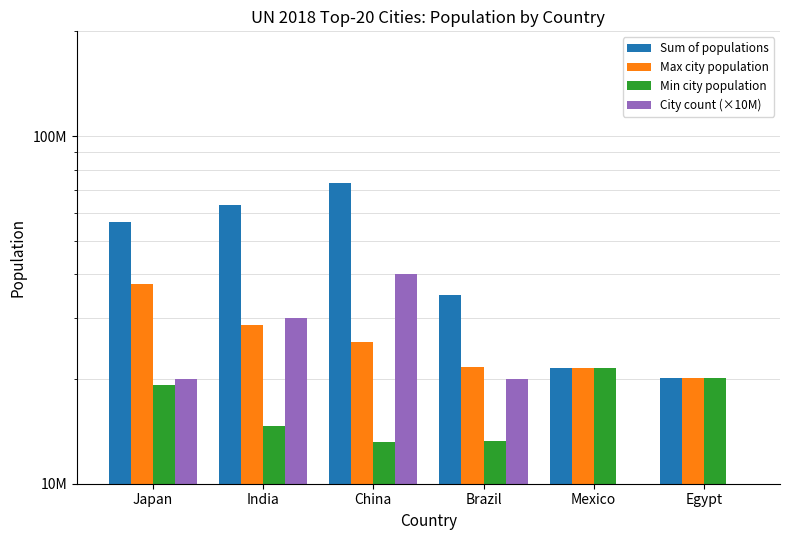

Between Mexico and China, which is larger?

China